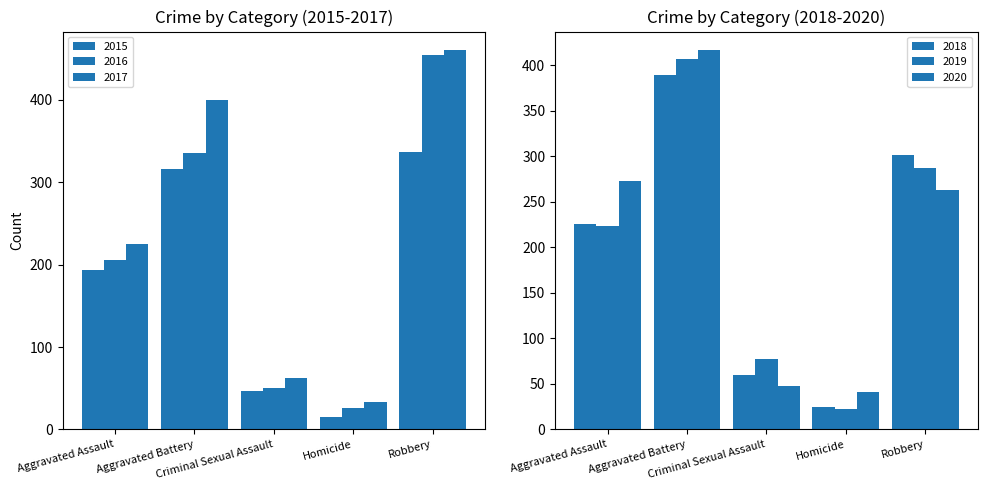

Which series has the largest range (max minus min)?

2016